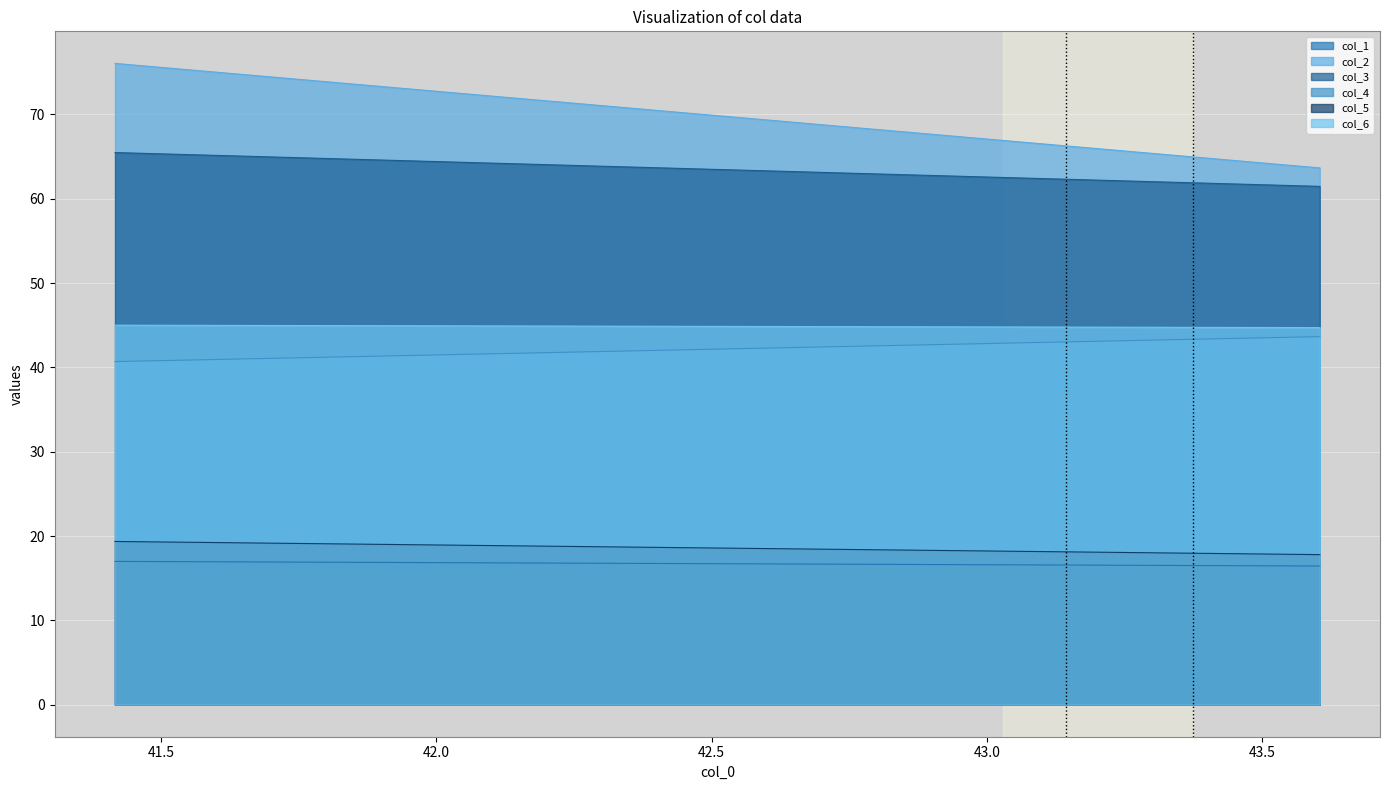

How many data points does each series have?

2